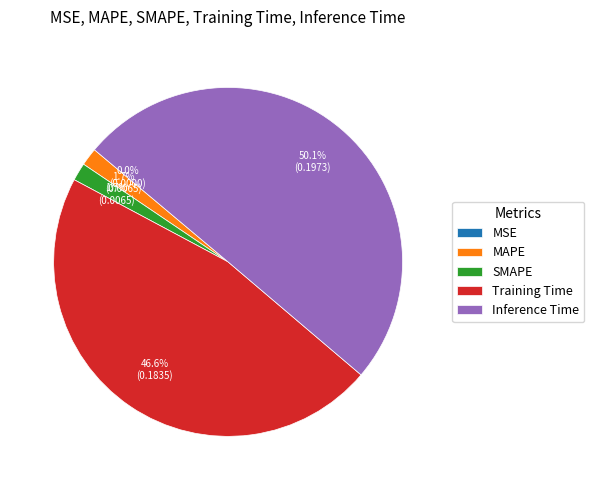

True or false: Inference Time accounts for 50% of the total.

True